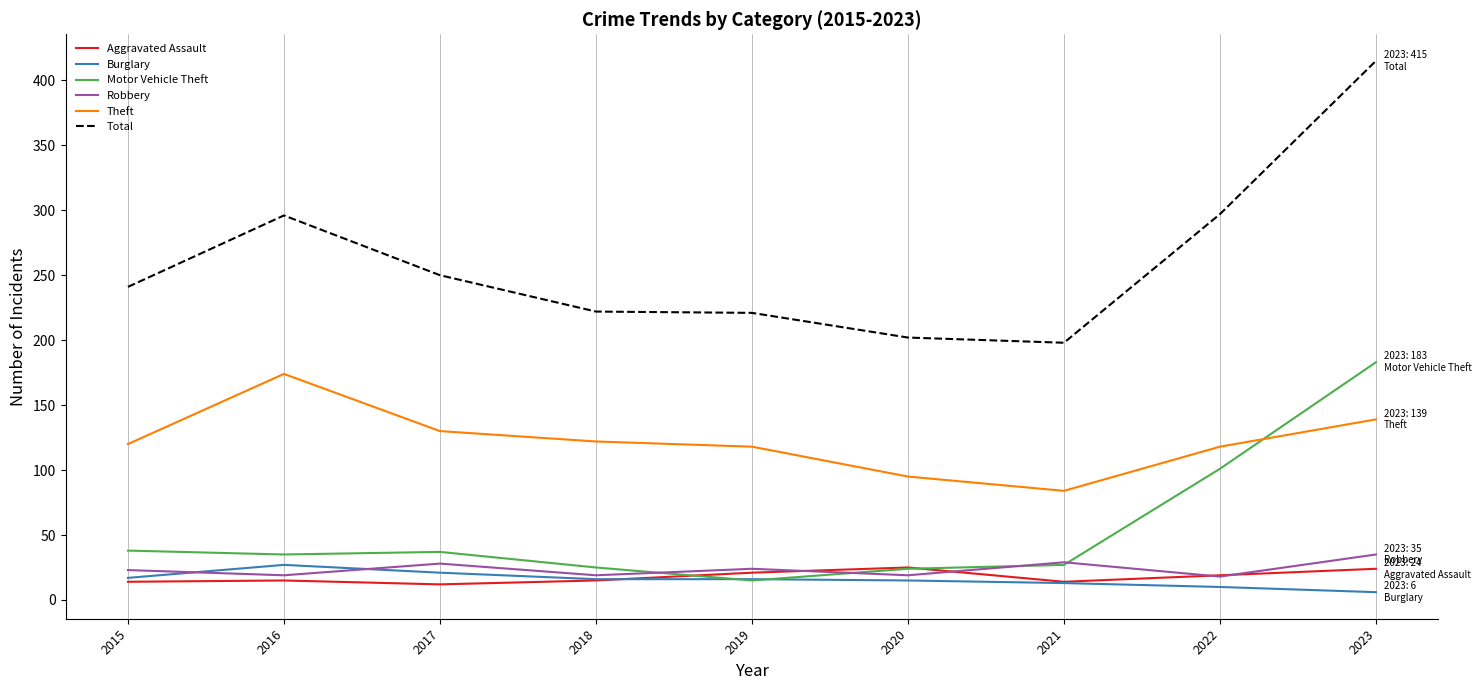

Which series has the widest spread of values?

Total